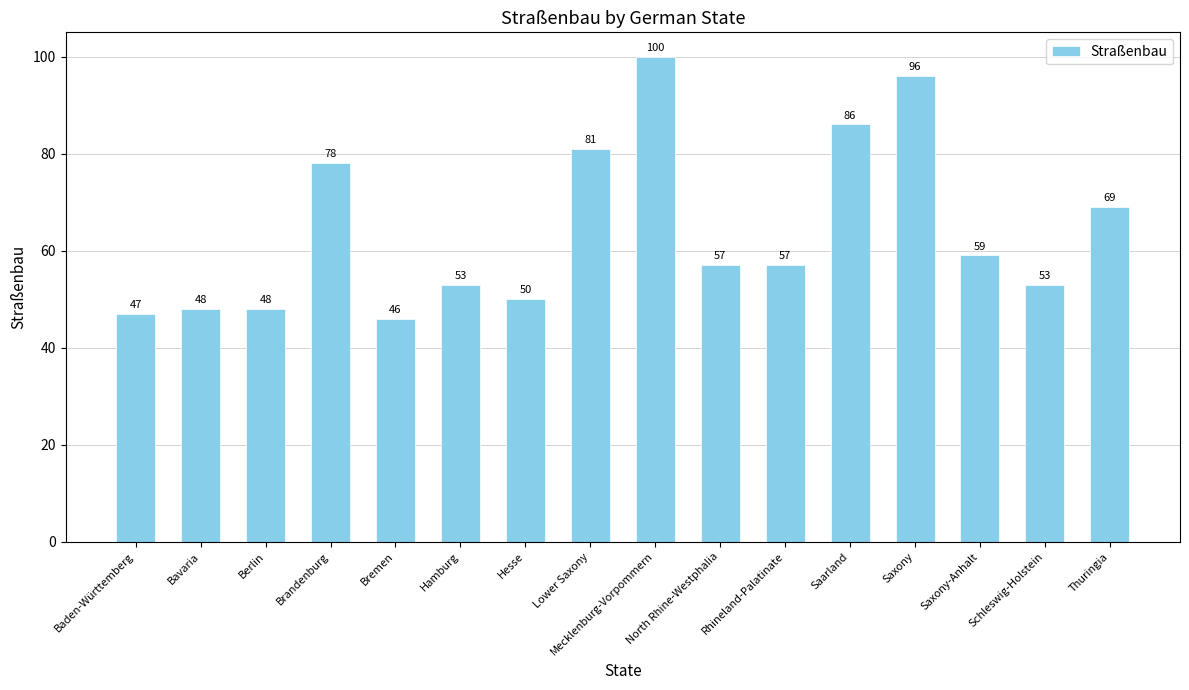

What is the sum of the values at Bremen and Hamburg?

99